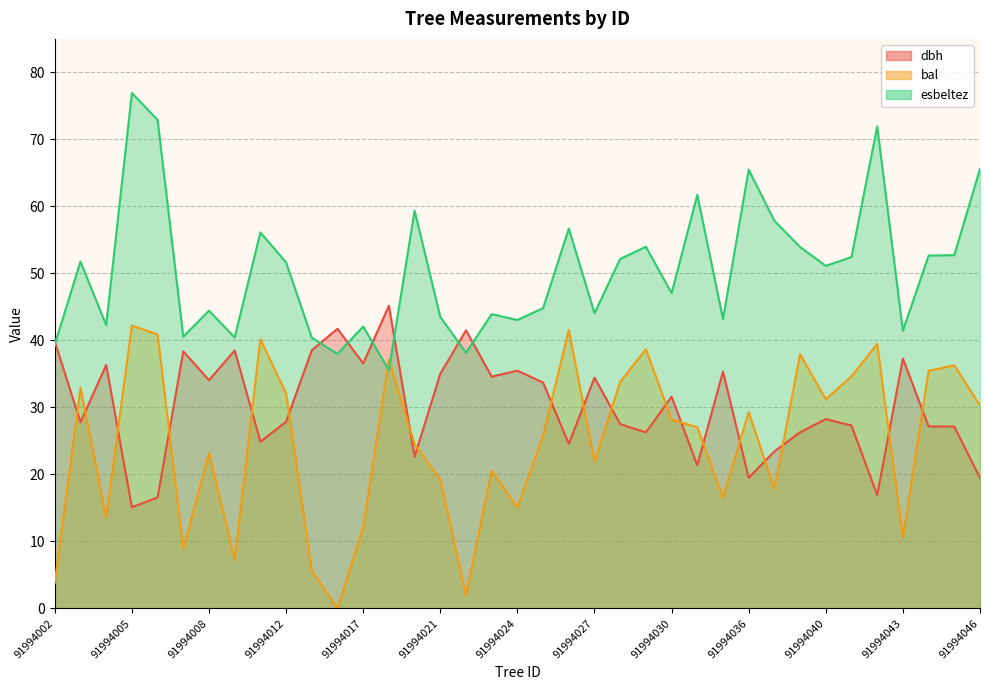

What is the difference between the maximum and second lowest values in the esbeltez series?

38.9